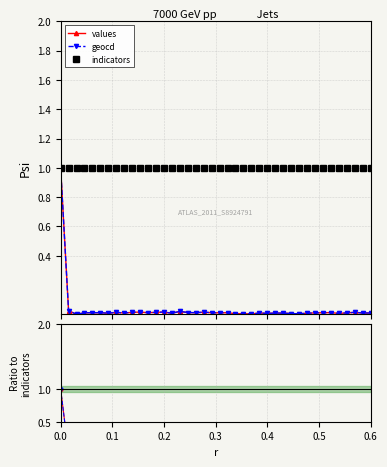

Count the number of categories in the chart.

40